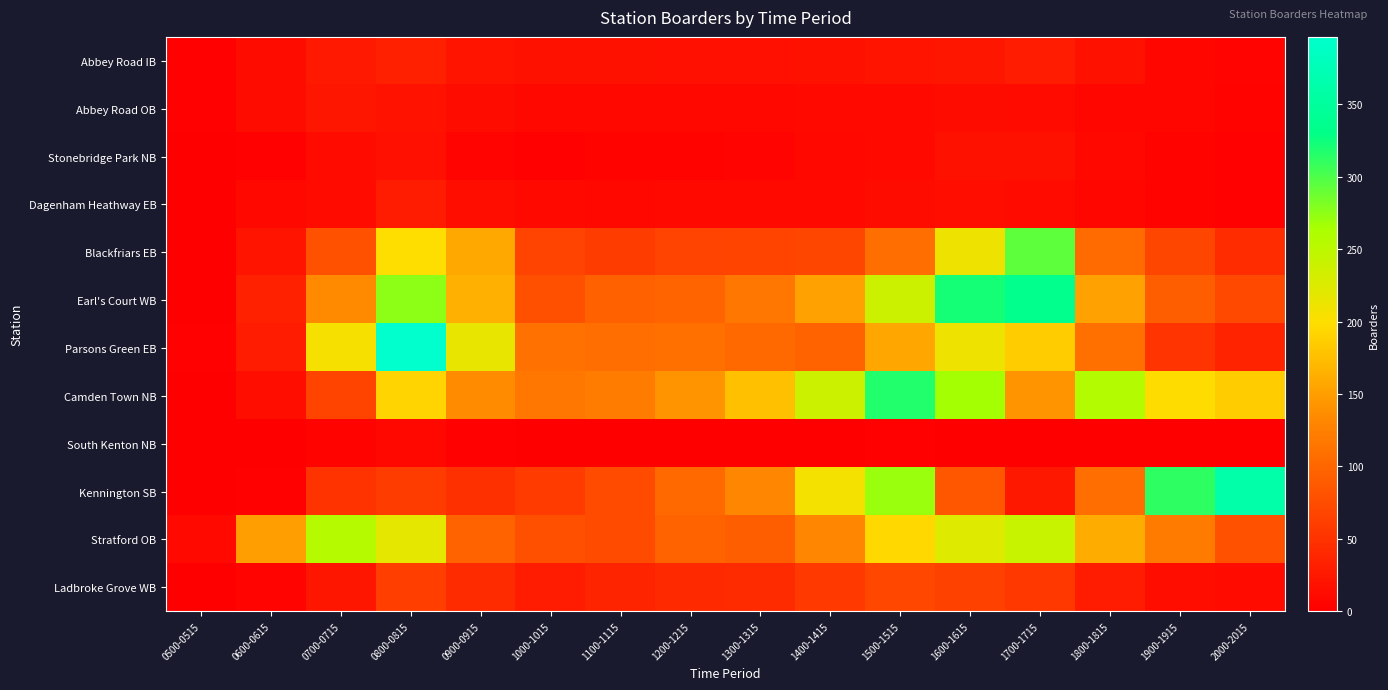

What is the greatest value displayed?

396.5